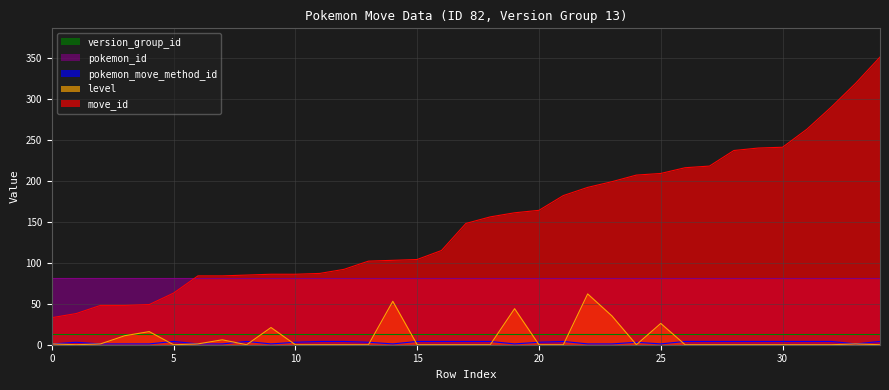

Is the value of pokemon_move_method_id at 5 greater than the value of level at 10?

Yes